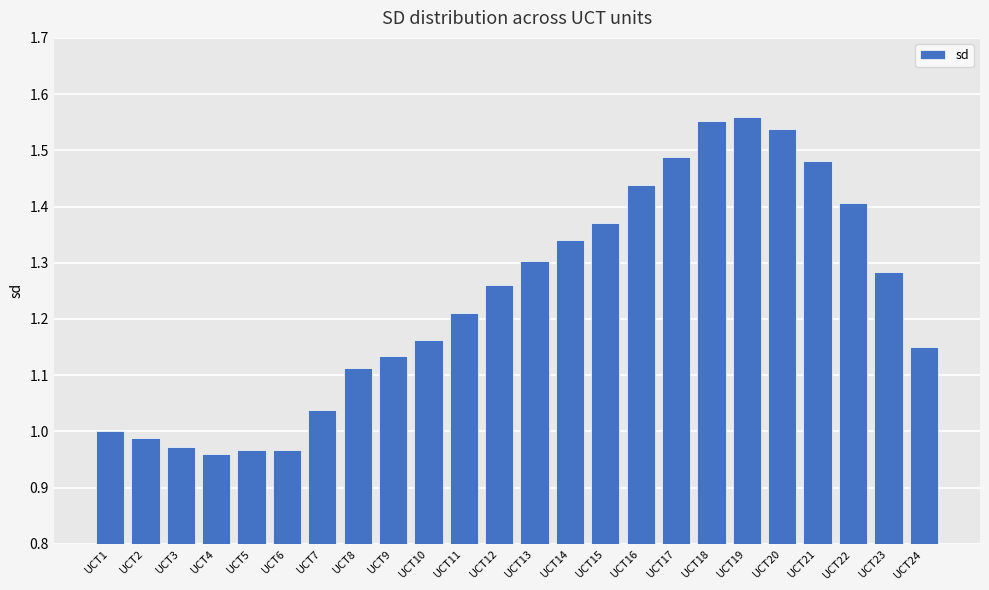

The chart shows a value of 1.0 at UCT7. True or false?

True